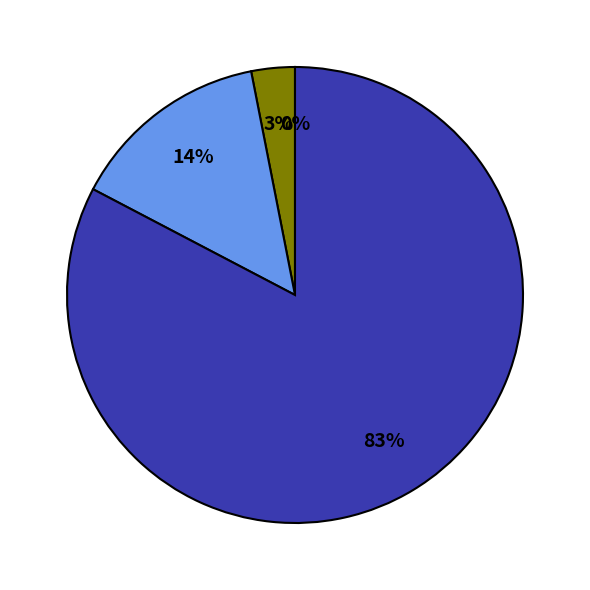

To the nearest percent, what is the difference between the largest and smallest slice percentages?

83%